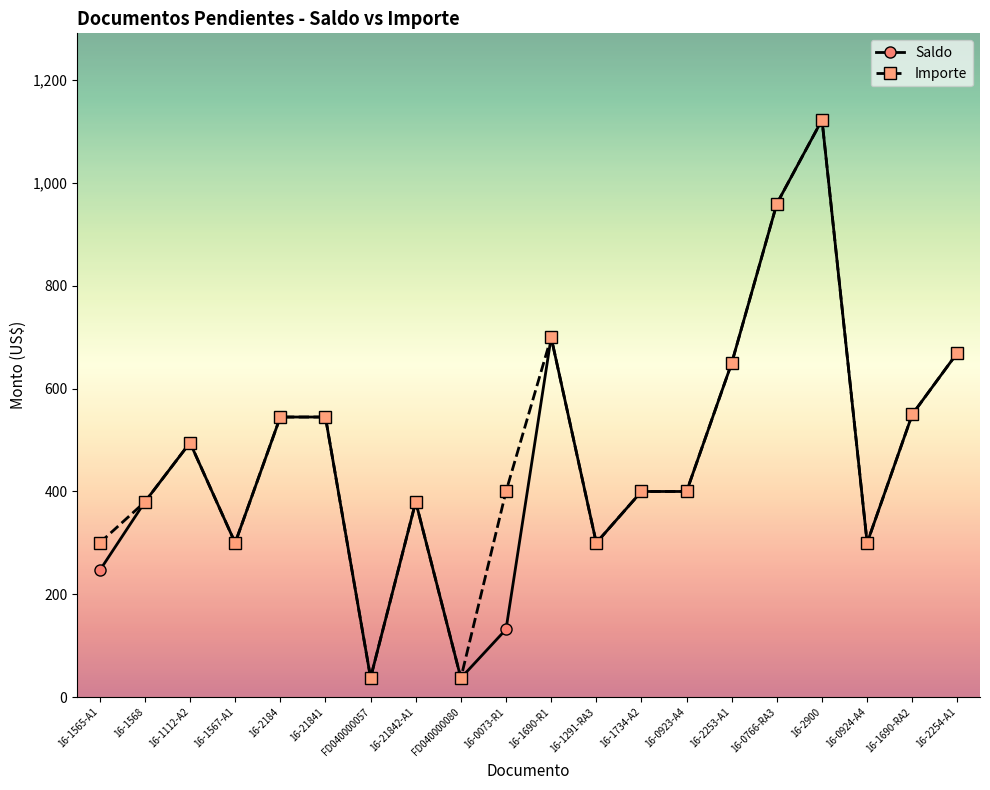

The value of Saldo at 16-0073-R1 is 131.7. True or false?

True